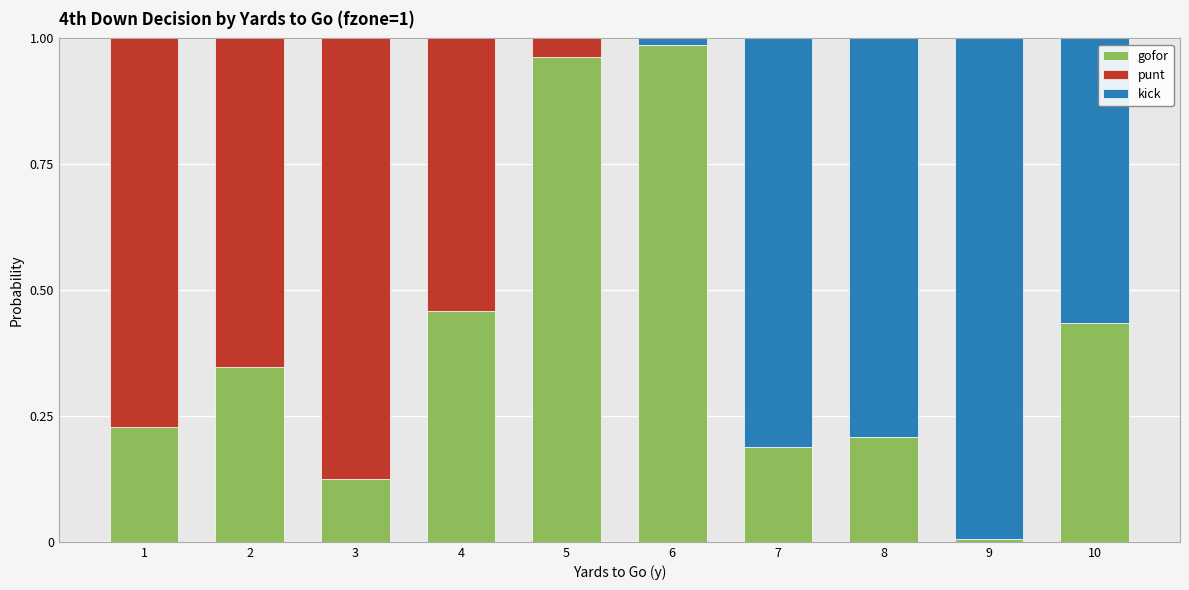

At which label does gofor reach its peak?

6